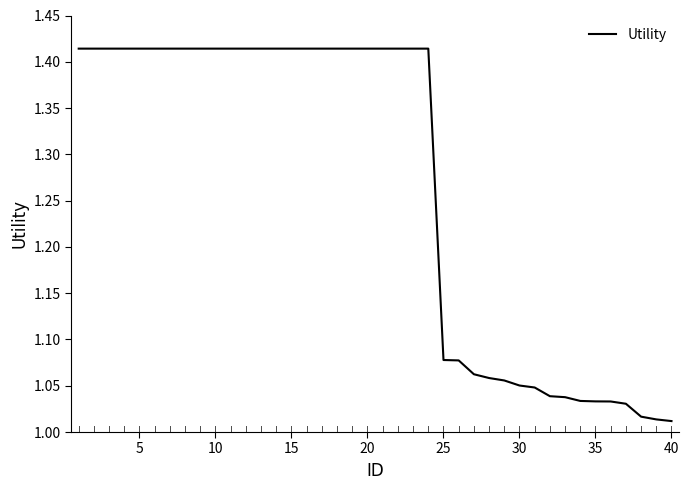

What is the difference between the maximum and minimum values?

0.4